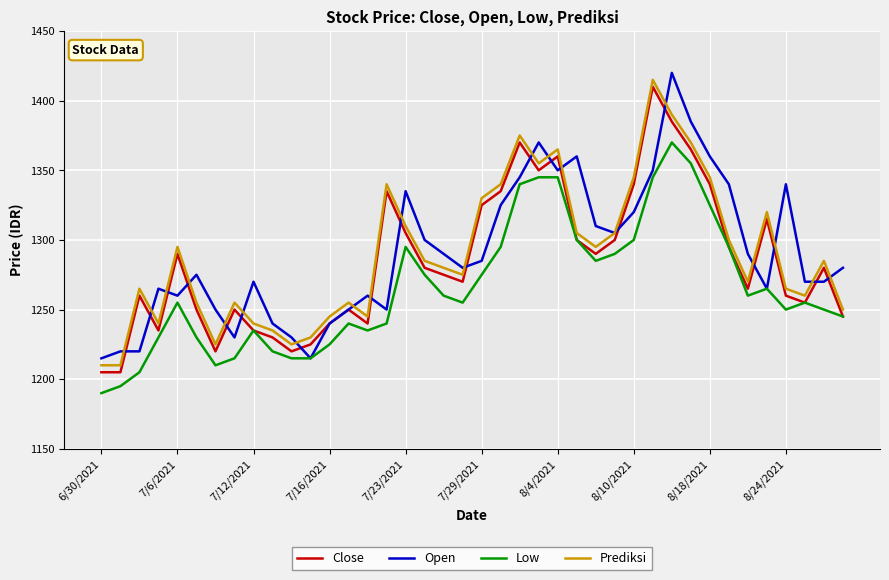

Reading left to right, what are all the values shown in this chart?

Close: 1205	1205	1260	1235	1290	1250	1220	1250	1235	1230	1220	1225	1240	1250	1240	1335	1305	1280	1275	1270	1325	1335	1370	1350	1360	1300	1290	1300	1340	1410	1385	1365	1340	1295	1265	1315	1260	1255	1280	1245
Open: 1215	1220	1220	1265	1260	1275	1250	1230	1270	1240	1230	1215	1240	1250	1260	1250	1335	1300	1290	1280	1285	1325	1345	1370	1350	1360	1310	1305	1320	1350	1420	1385	1360	1340	1290	1265	1340	1270	1270	1280
Low: 1190	1195	1205	1230	1255	1230	1210	1215	1235	1220	1215	1215	1225	1240	1235	1240	1295	1275	1260	1255	1275	1295	1340	1345	1345	1300	1285	1290	1300	1345	1370	1355	1325	1295	1260	1265	1250	1255	1250	1245
Prediksi: 1210	1210	1265	1240	1295	1255	1225	1255	1240	1235	1225	1230	1245	1255	1245	1340	1310	1285	1280	1275	1330	1340	1375	1355	1365	1305	1295	1305	1345	1415	1390	1370	1345	1300	1270	1320	1265	1260	1285	1250